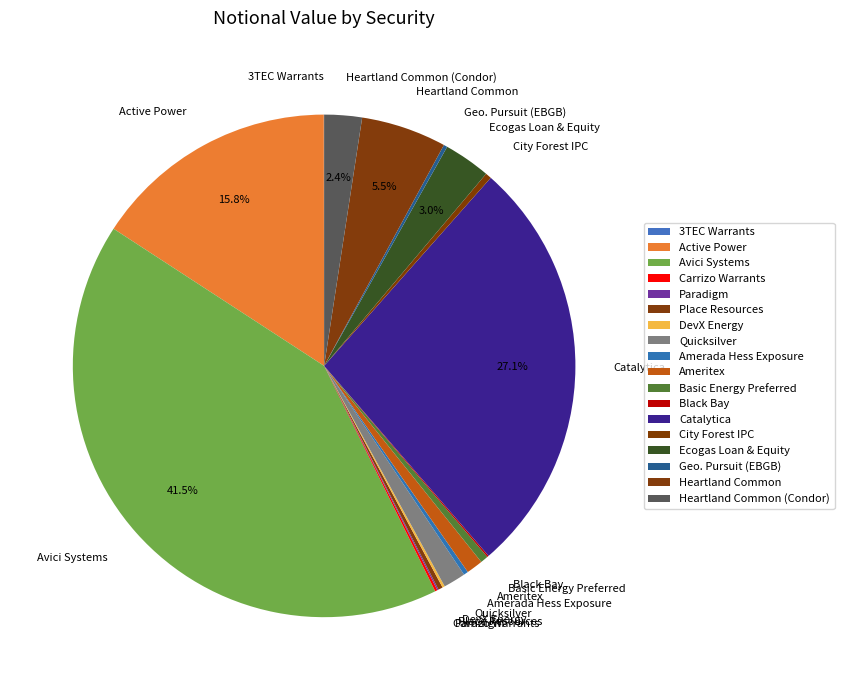

To the nearest percent, what is the difference between the largest and smallest slice percentages?

41%